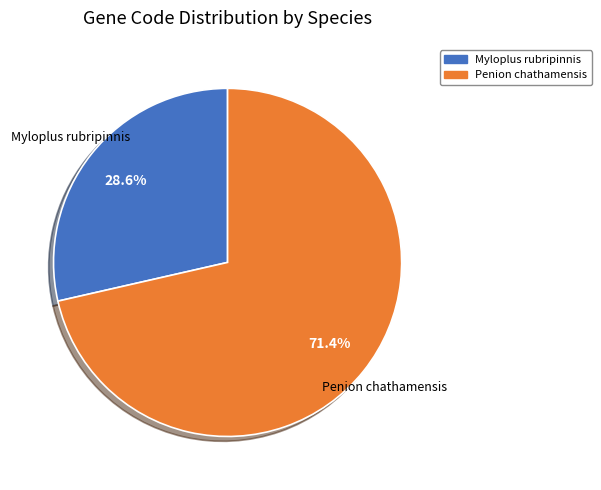

Rank the categories by value from highest to lowest.

Penion chathamensis, Myloplus rubripinnis